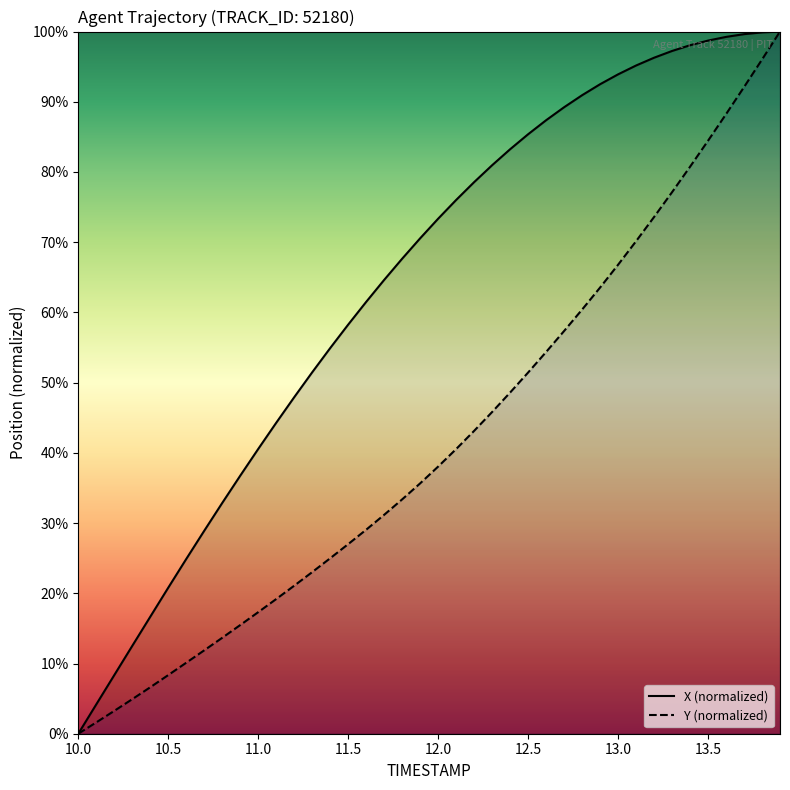

True or false: Y has more than 1 points higher than both neighbors.

False